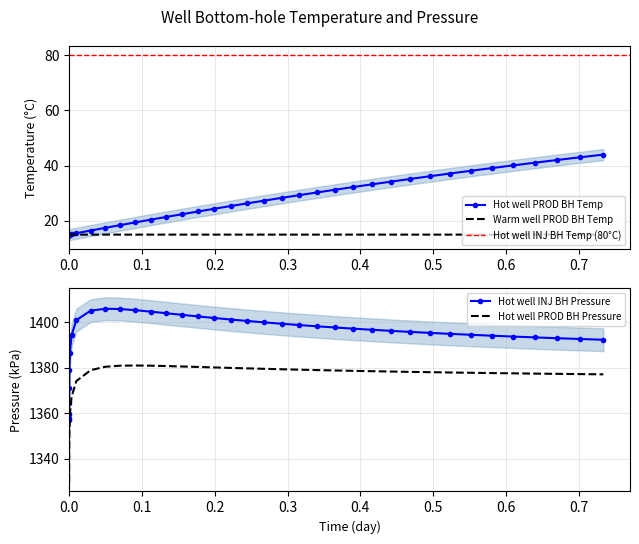

True or false: Hot well INJ BH Pressure and Hot well PROD BH Pressure cross at least once.

False